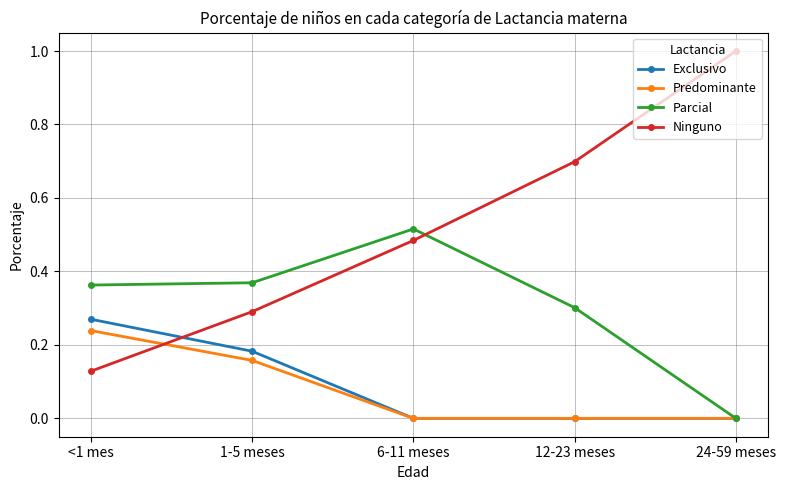

What are all the series names shown in the legend?

Exclusivo, Predominante, Parcial, Ninguno